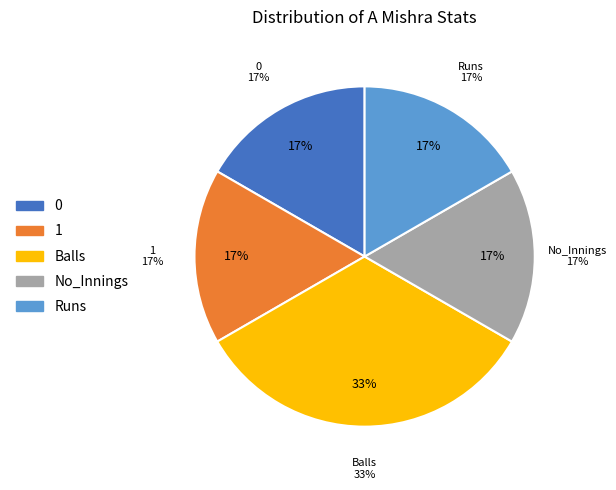

What is the total percentage of 0 and 4?

16.7%